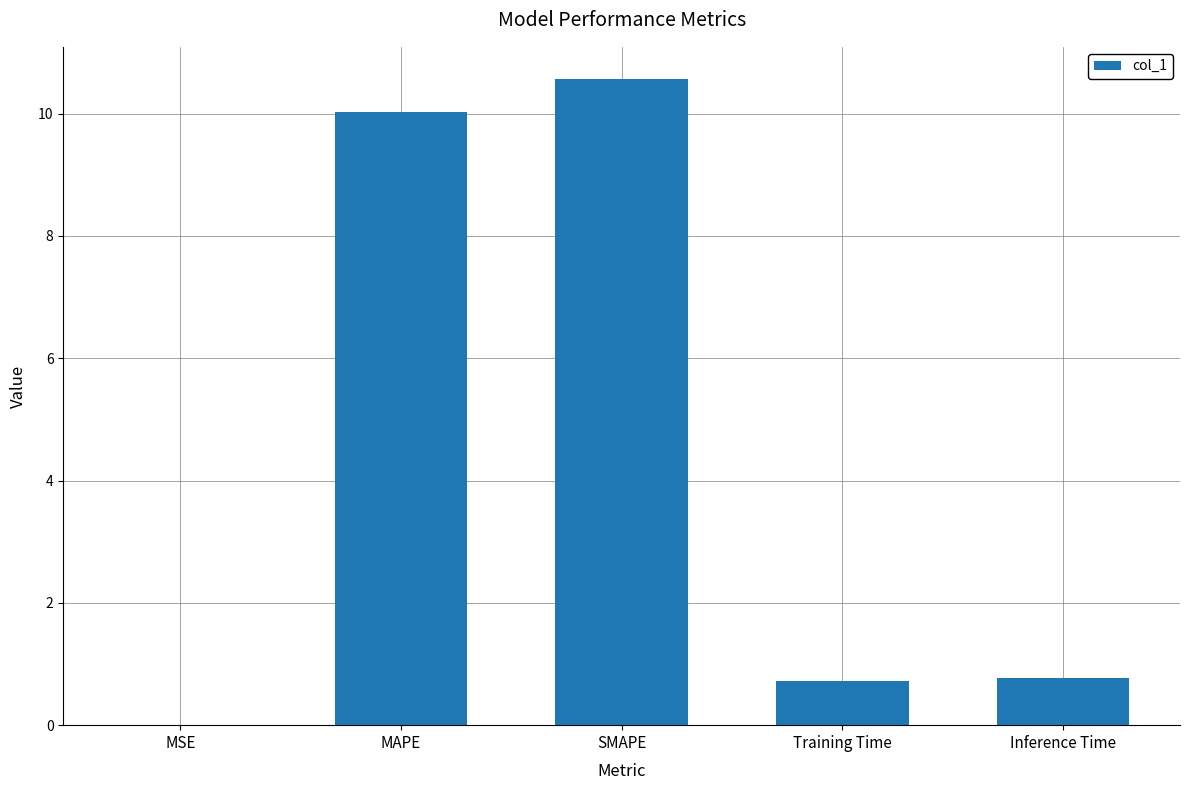

What is the greatest value displayed?

10.6